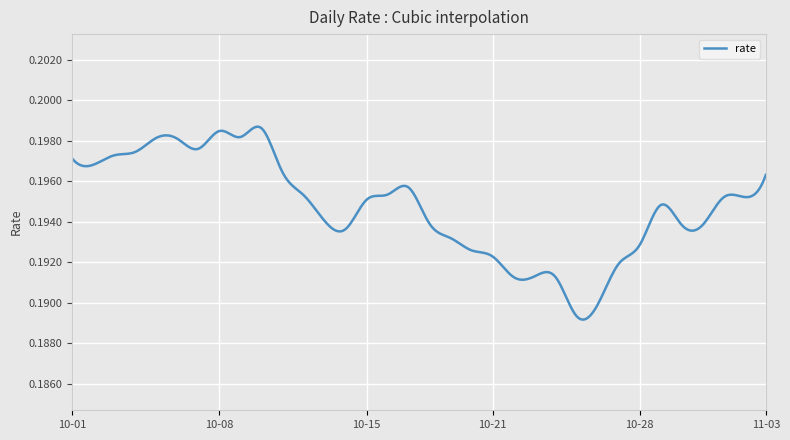

Count the values in the range 0 to 1.

400